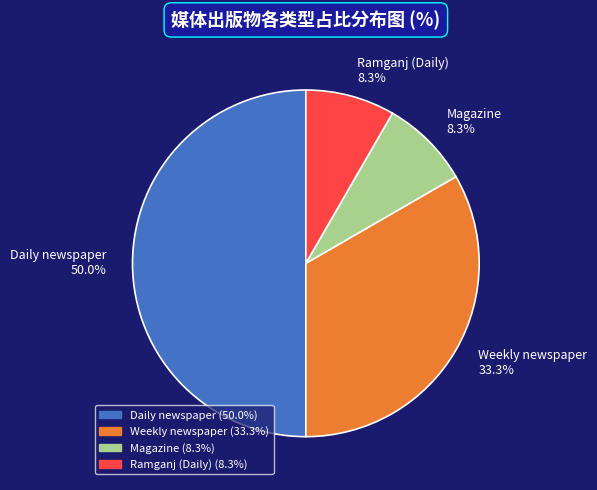

Which slice is the largest?

Daily newspaper